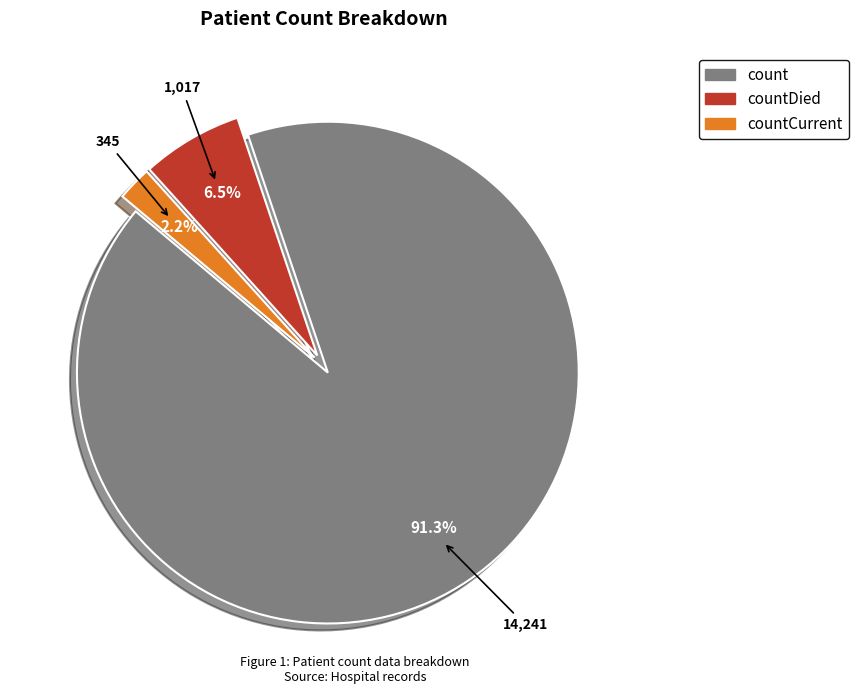

Is there a majority slice in this chart?

Yes